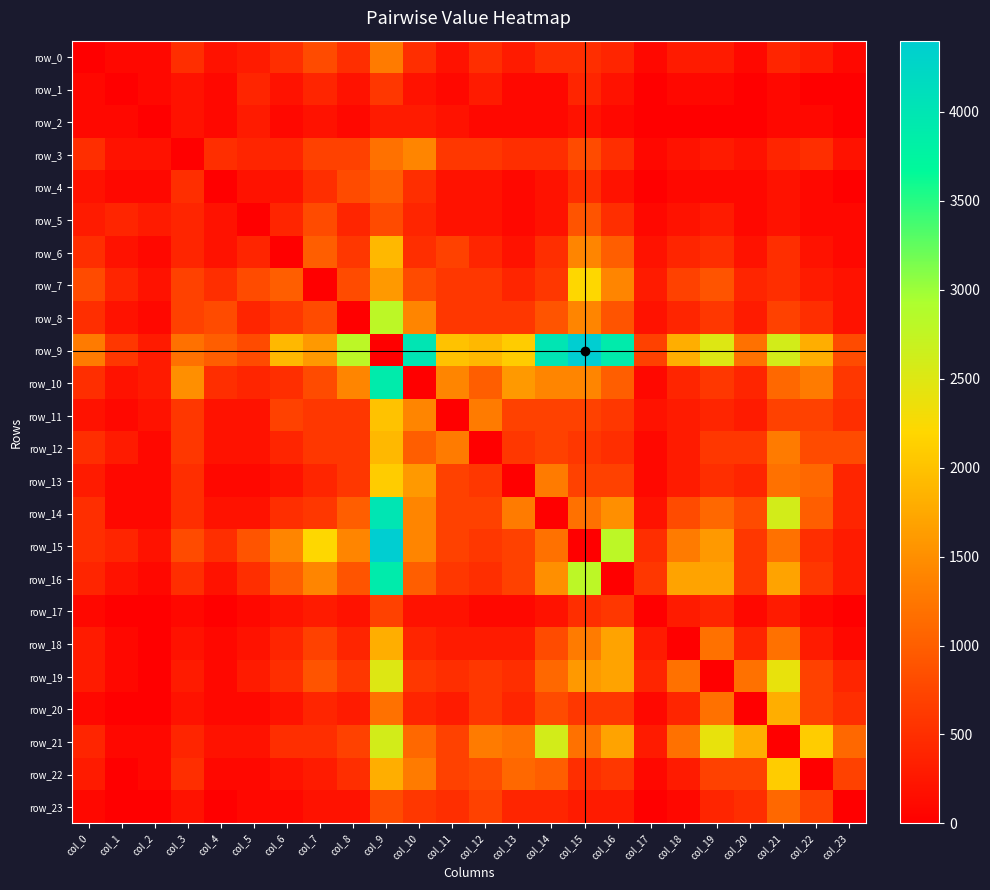

What is the difference between the highest and lowest values at col_1?

600